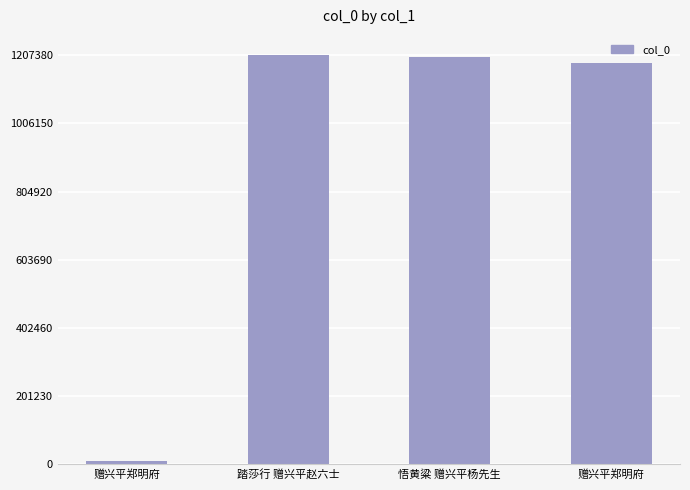

How many series are shown in this chart?

1